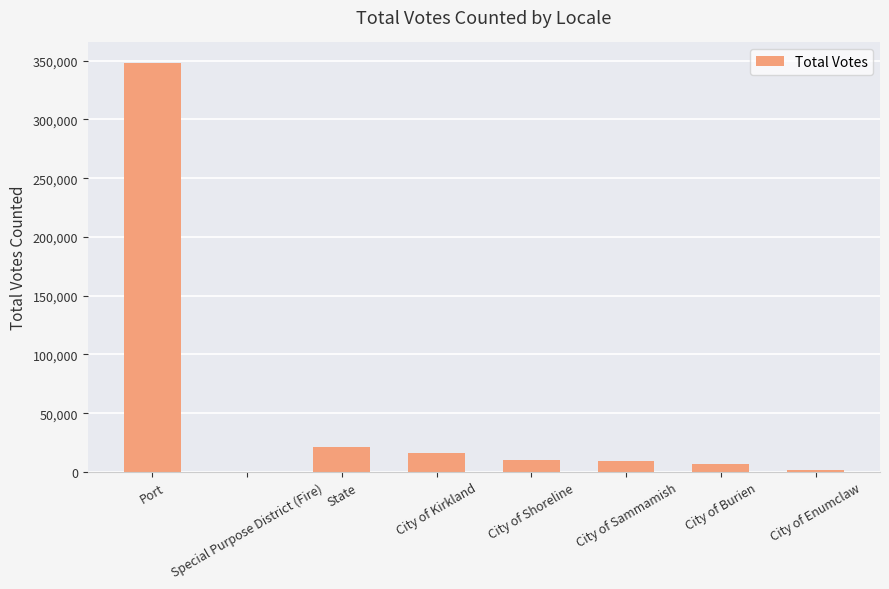

Count the number of categories in the chart.

8